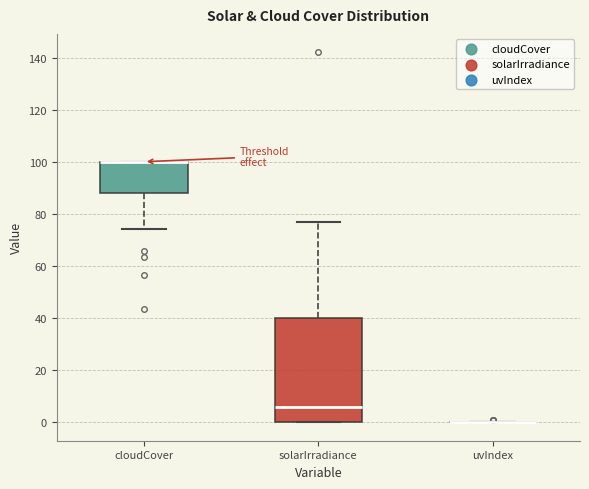

Where is the lower edge of the box for solarIrradiance on the y-axis? The values are not printed on the chart, so give them approximately, as read against the axis.

0